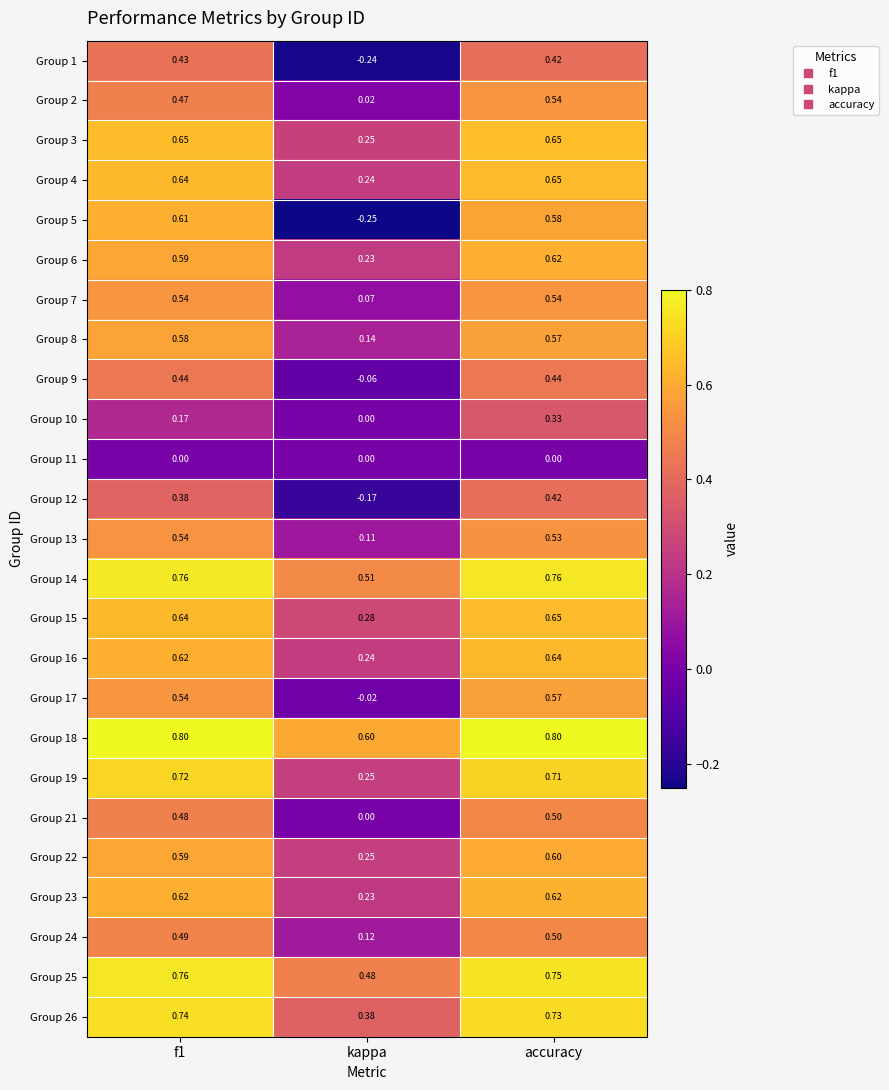

At which label does Group 23 reach its minimum?

kappa